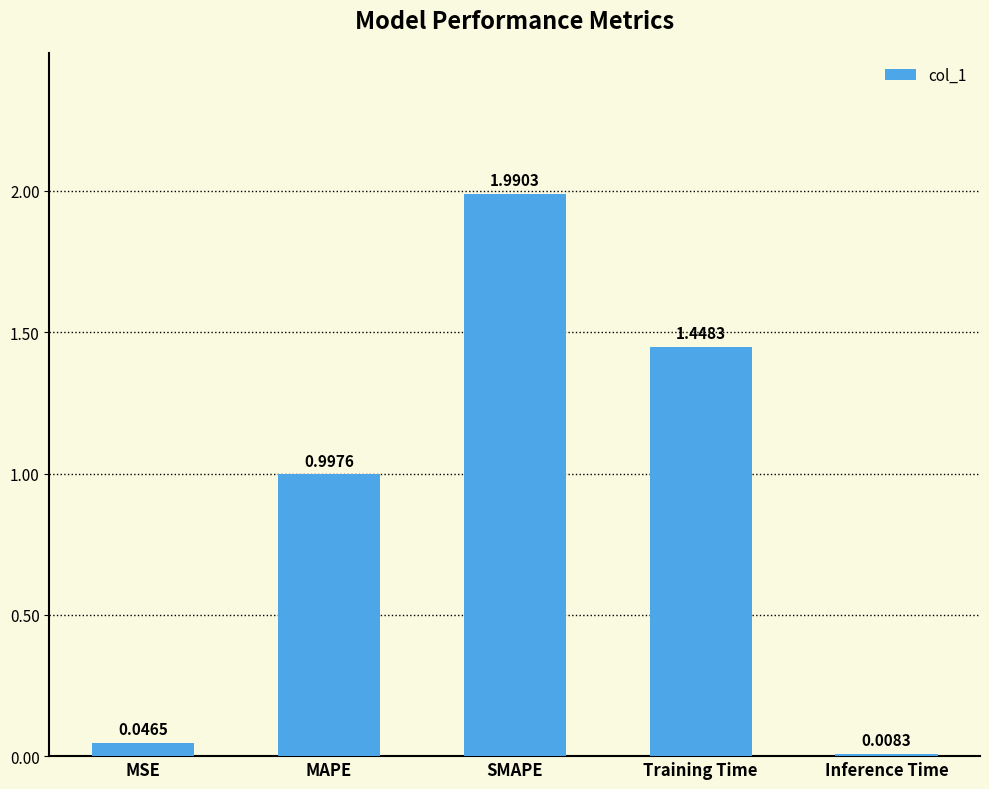

What position from the left is Training Time?

4